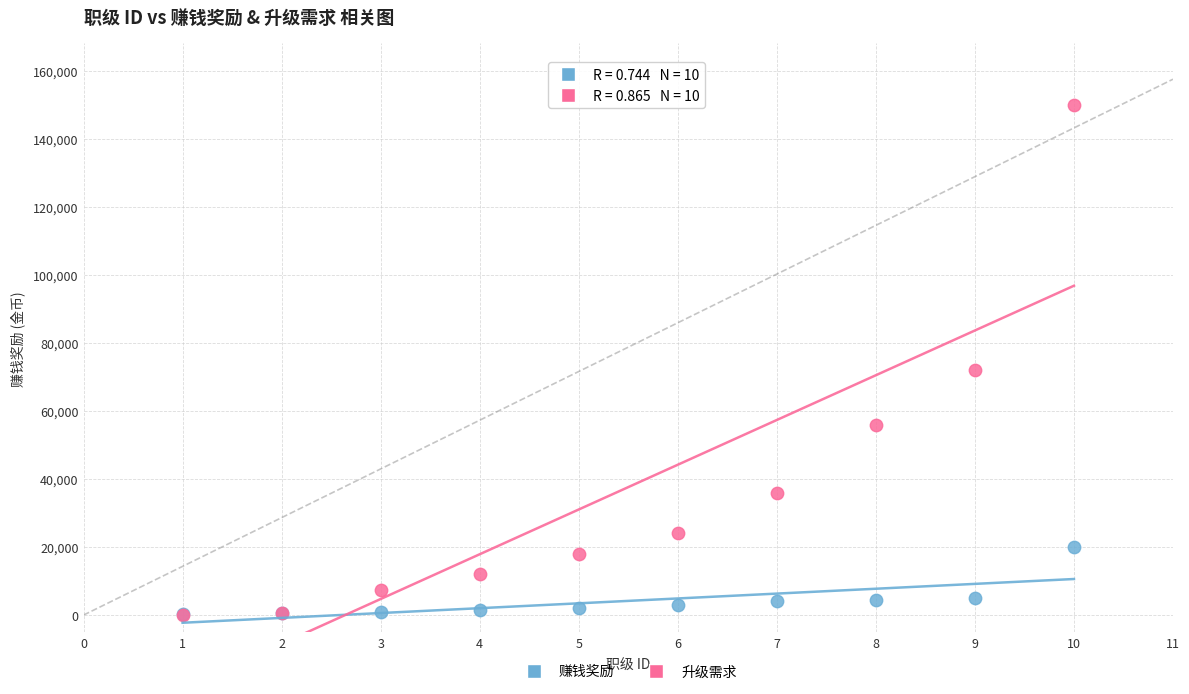

Which series contains the highest Y value?

升级需求